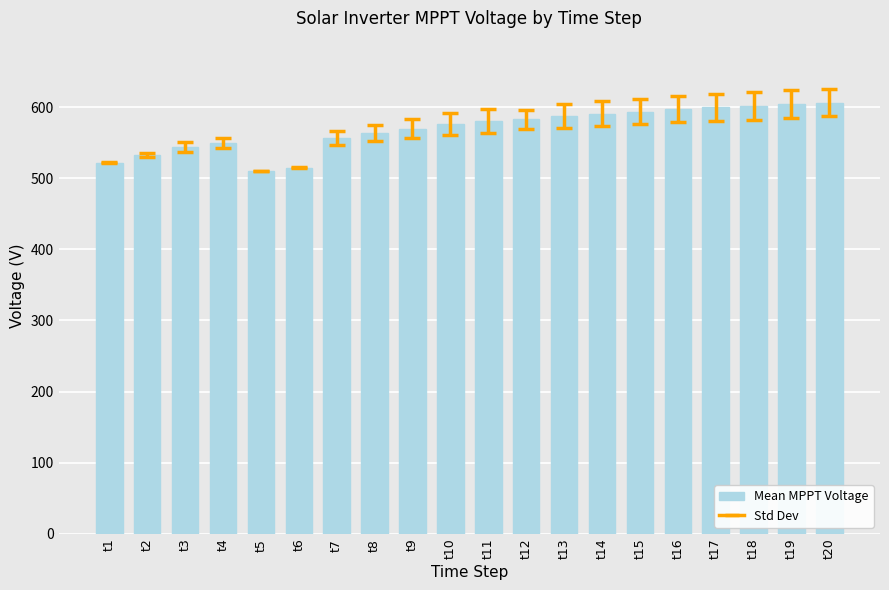

What is the sum of the values at t5 and t14?

1101.4